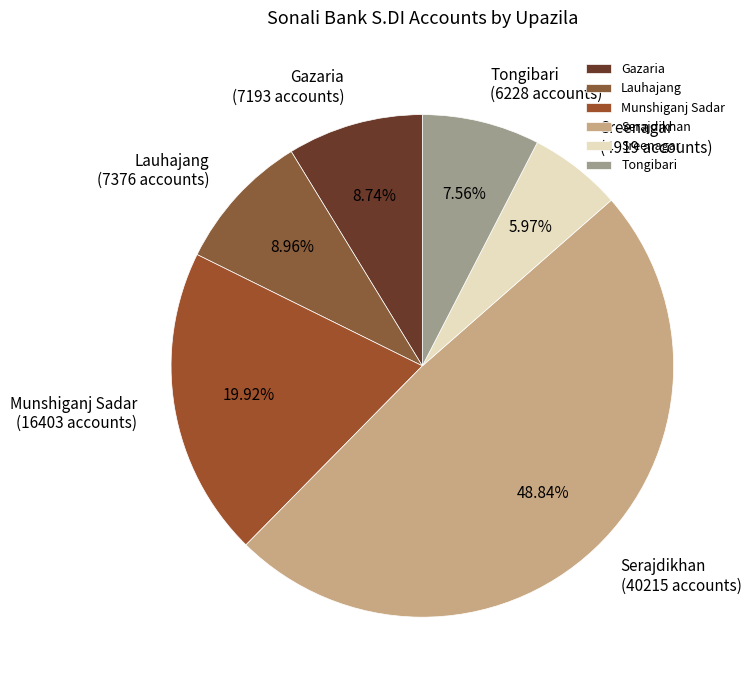

Count the number of slices in the pie.

6